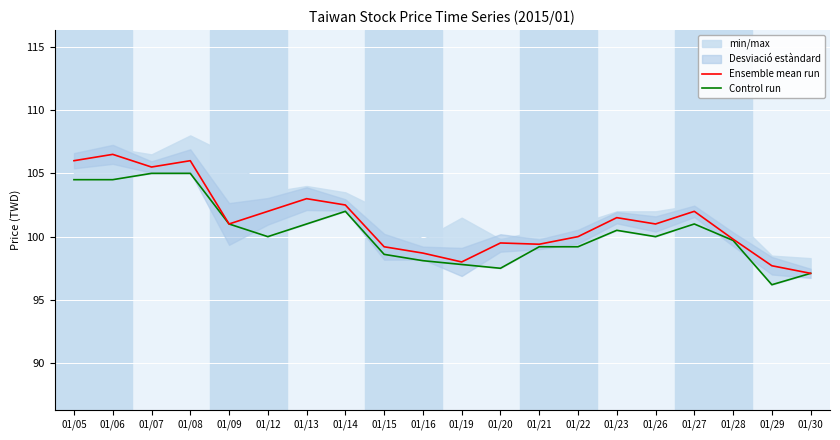

How many values in the Ensemble mean run series are below 101?

9